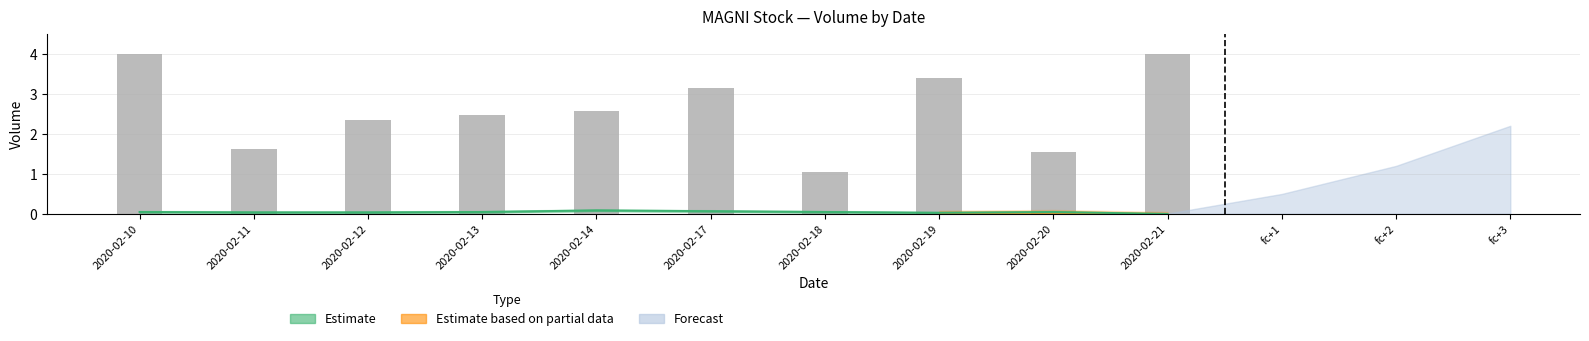

List the labels in order of value, largest first.

2020-02-21, 2020-02-10, 2020-02-19, 2020-02-17, 2020-02-14, 2020-02-13, 2020-02-12, 2020-02-11, 2020-02-20, 2020-02-18